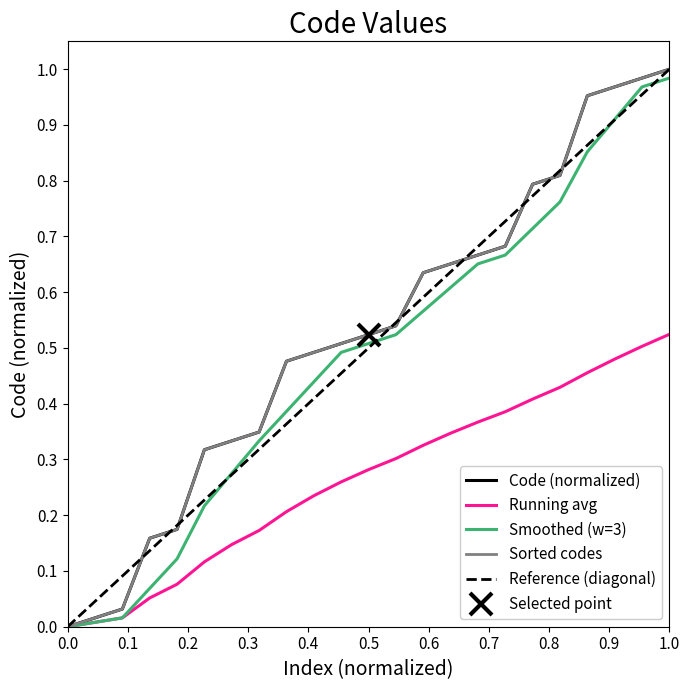

What is the value of the 20th point from the left?

1.0